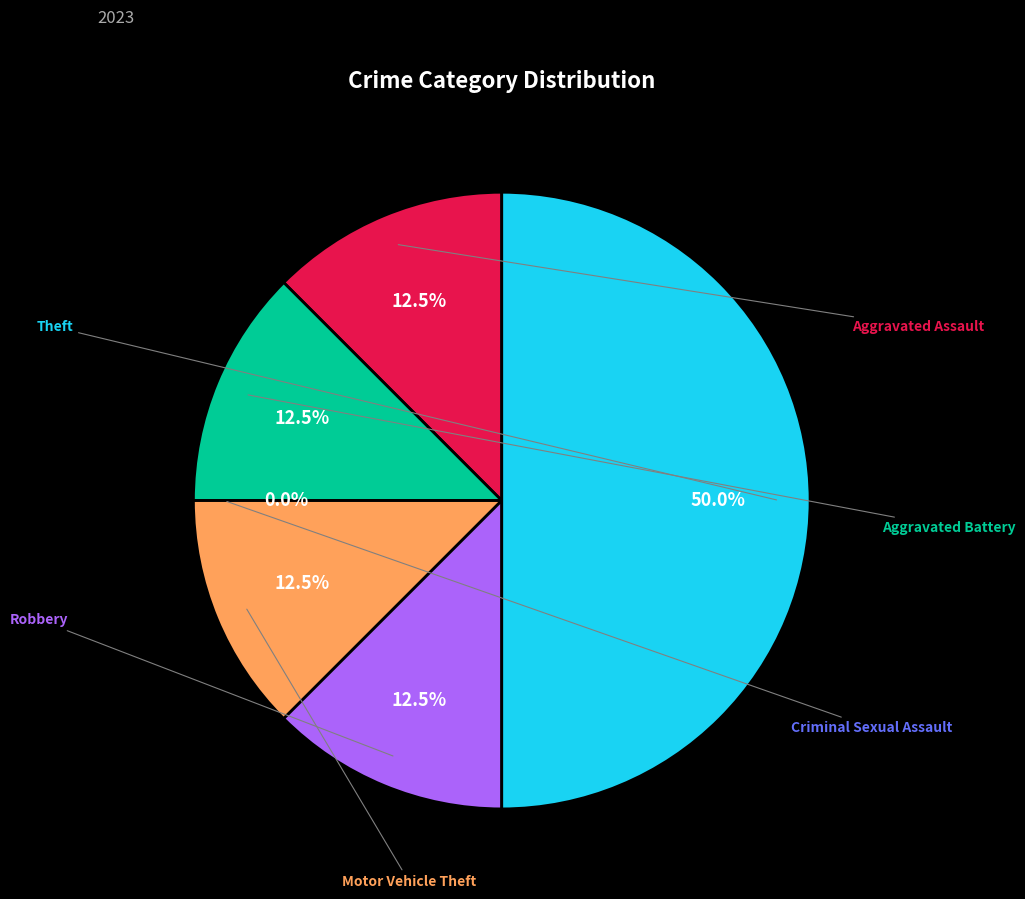

How many segments does this pie chart have?

6